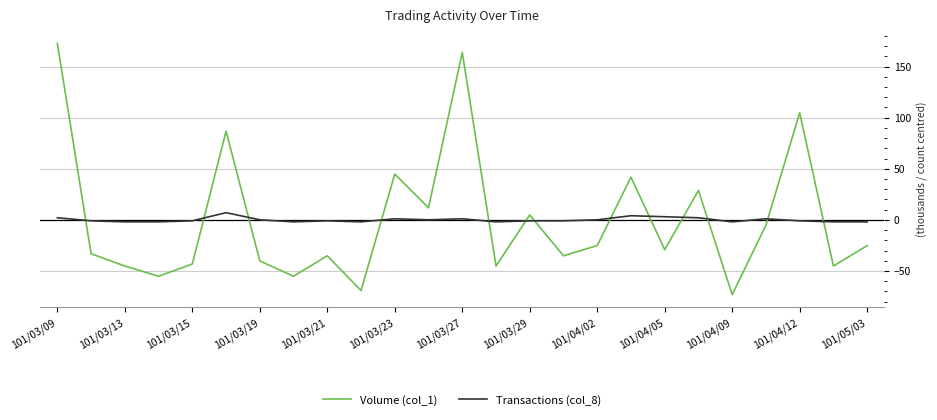

Which series has the widest spread of values?

Volume (col_1)